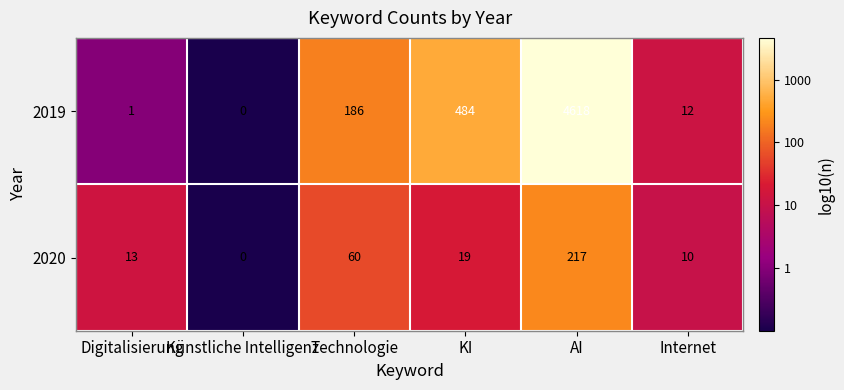

What is the difference between the 2020 values at Künstliche Intelligenz and KI?

19